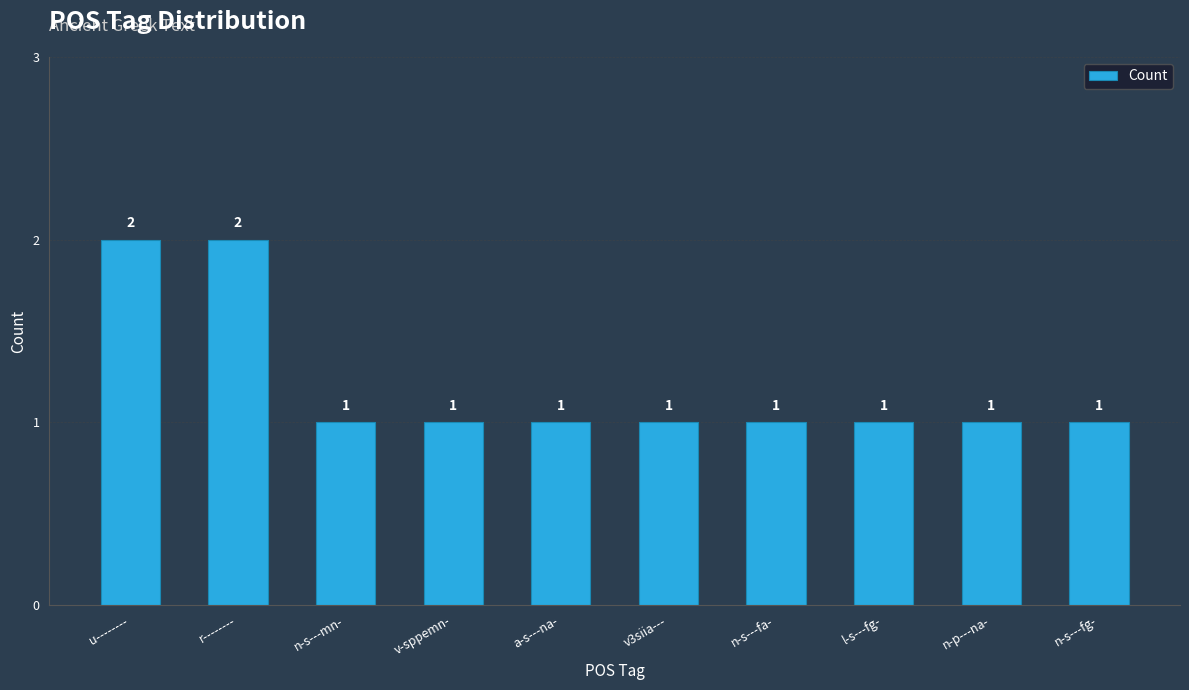

Count the values in the range 1 to 2.

10